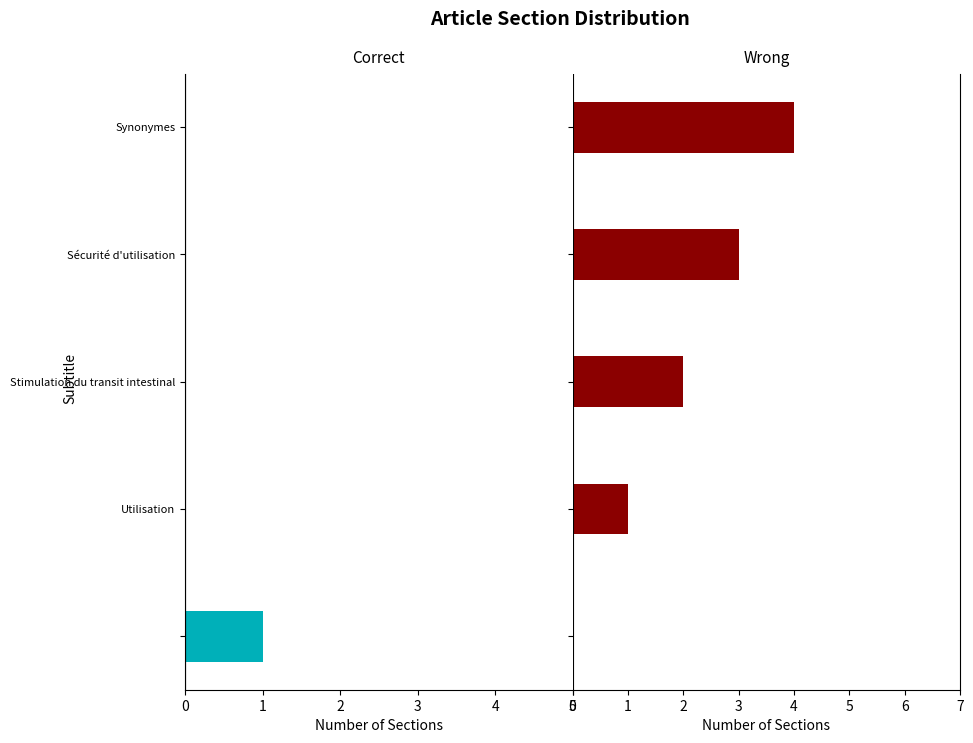

Rank the series by their maximum value, from lowest to highest.

Correct, Wrong